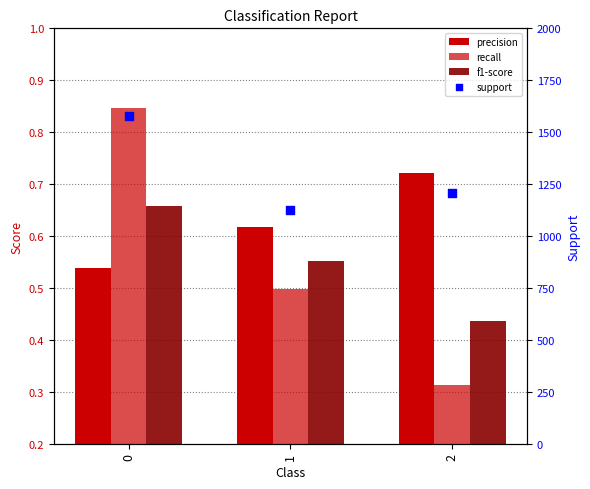

Is the value of f1-score at 2 greater than the value of support at 0?

No